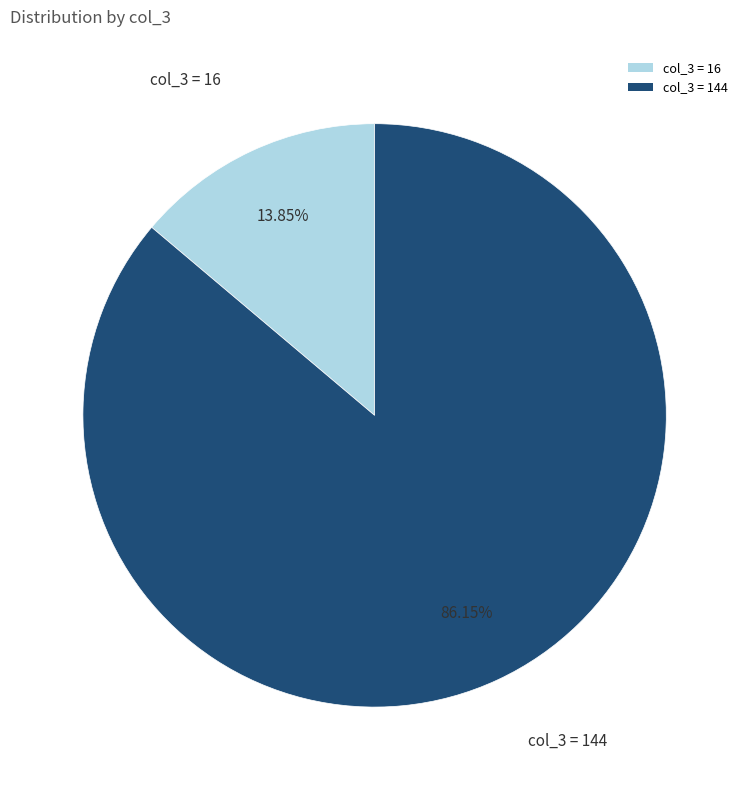

To the nearest percent, what is the average slice percentage?

50%